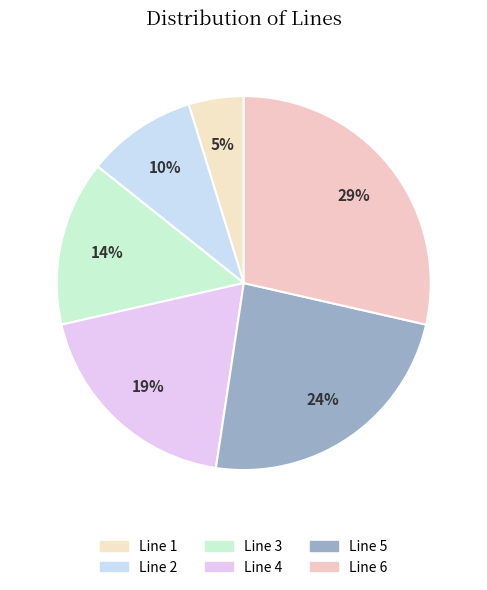

Does Line 3 account for over 50% of the chart?

No